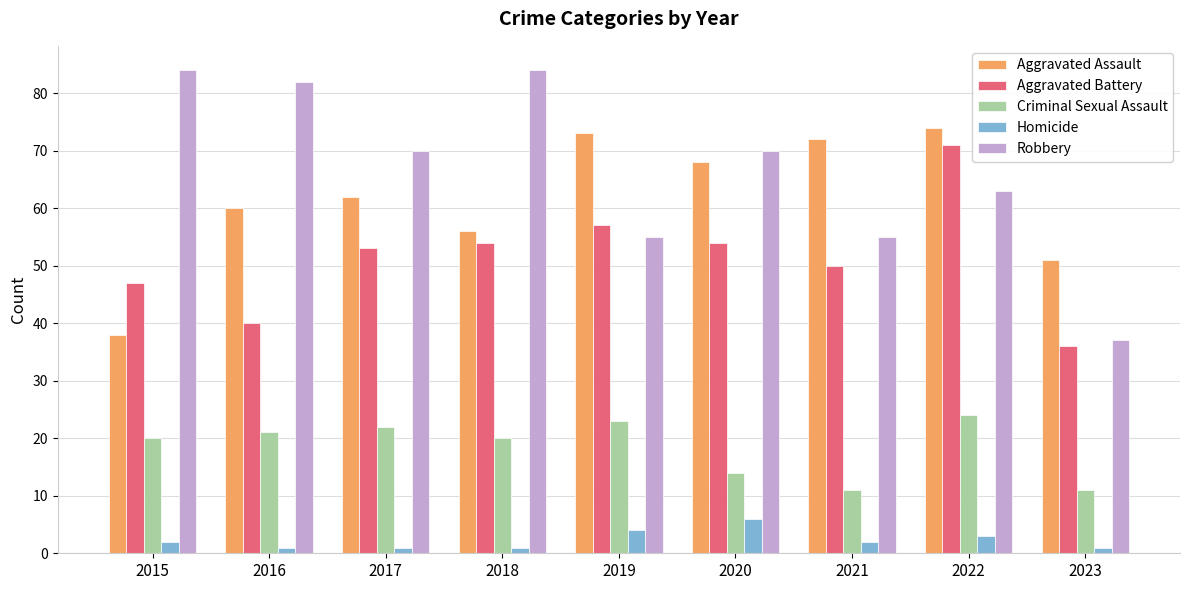

Reading left to right, transcribe all the data shown in this chart.

Aggravated Assault: 38	60	62	56	73	68	72	74	51
Aggravated Battery: 47	40	53	54	57	54	50	71	36
Criminal Sexual Assault: 20	21	22	20	23	14	11	24	11
Homicide: 2	1	1	1	4	6	2	3	1
Robbery: 84	82	70	84	55	70	55	63	37